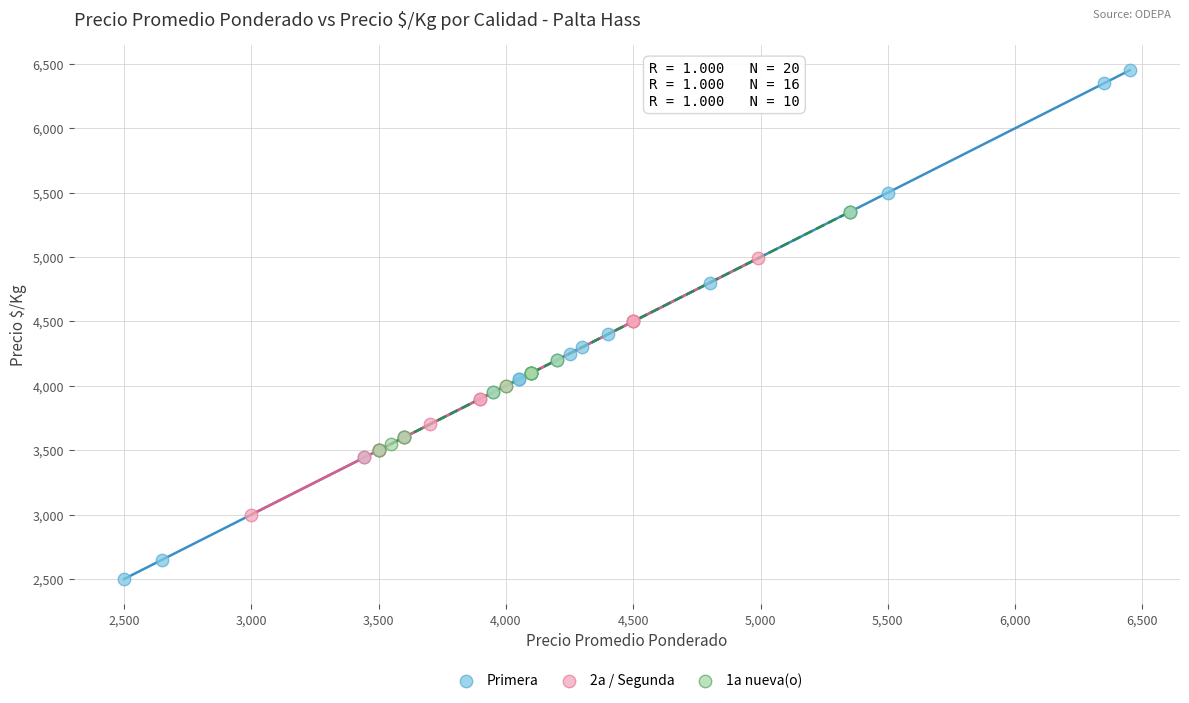

Which series contains the highest Y value?

Primera